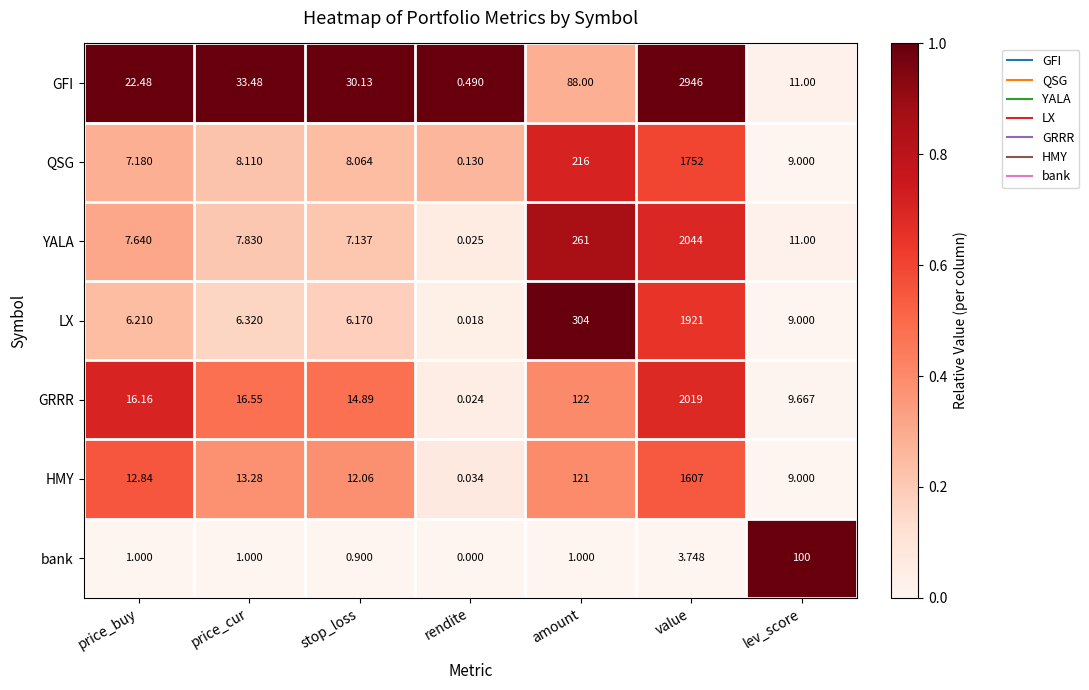

Which series changed the most between rendite and amount?

LX